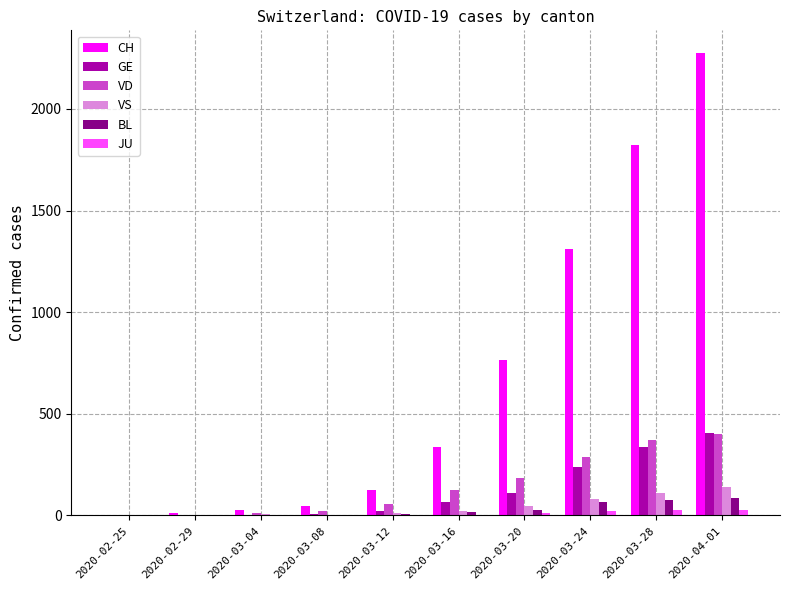

Are the bars grouped side by side (vs. stacked)?

Yes